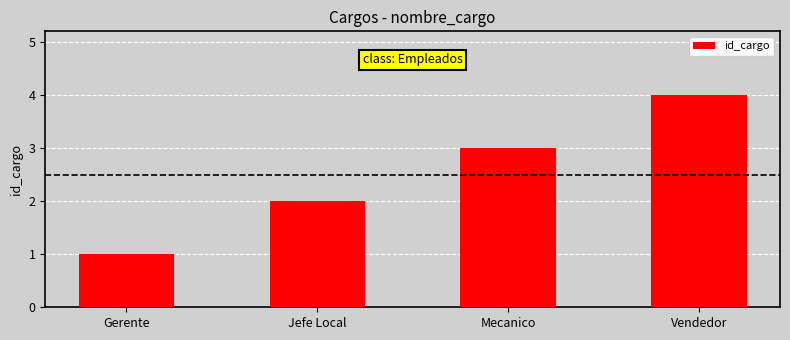

What is the ratio of the value at Mecanico to the value at Jefe Local?

1.5